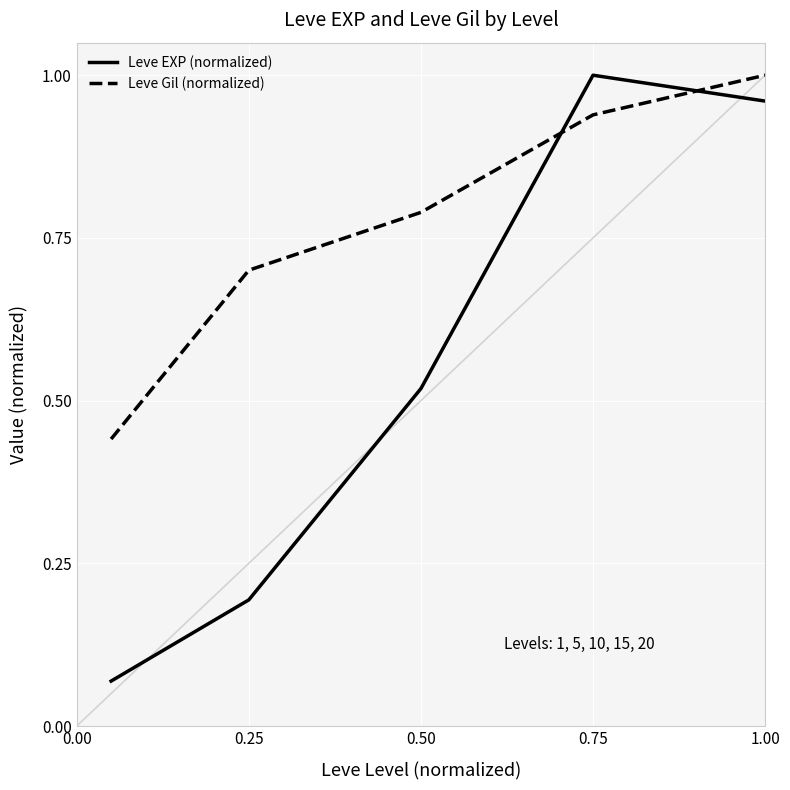

Which series has the largest range (max minus min)?

Leve EXP (normalized)